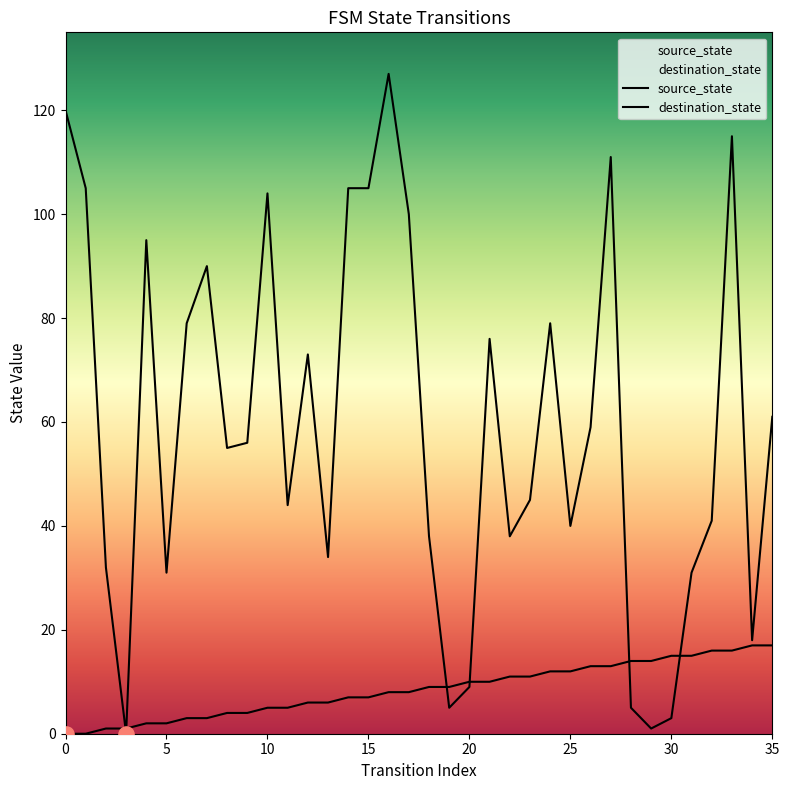

Which series has the largest Y range (max minus min)?

destination_state